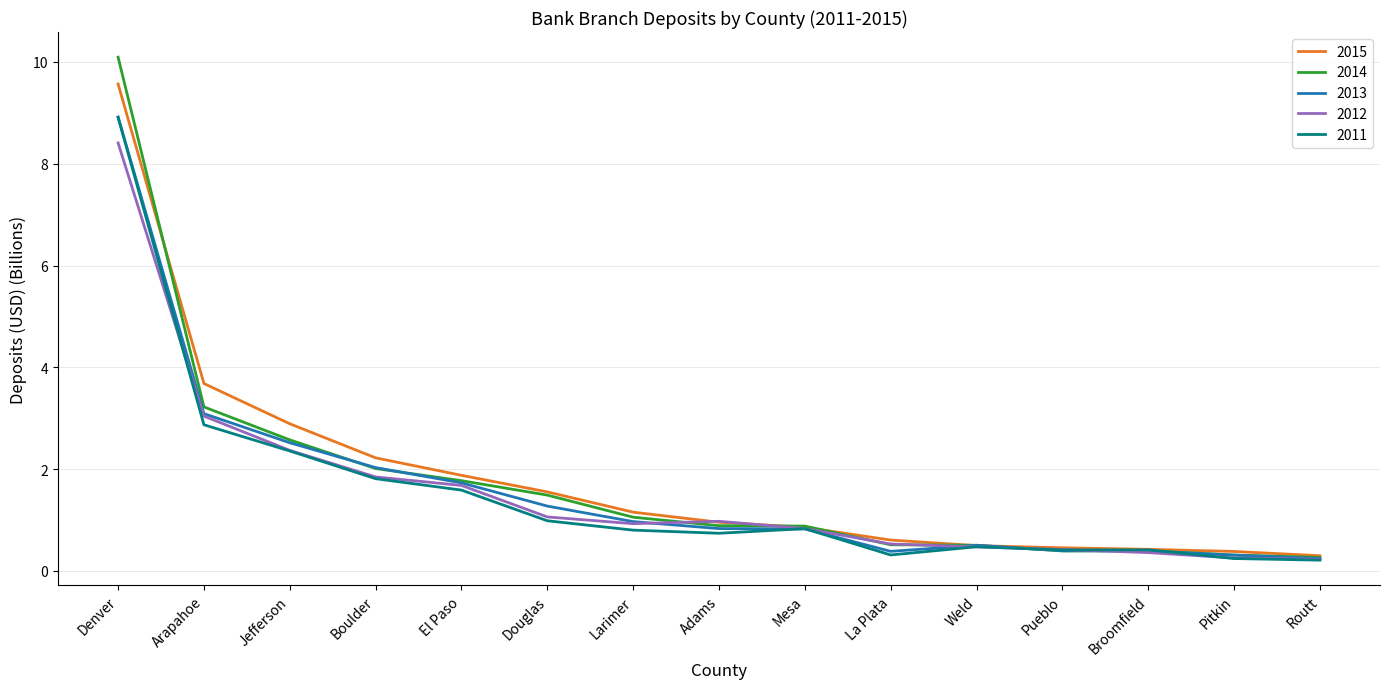

Which label corresponds to the largest value in the chart?

Denver